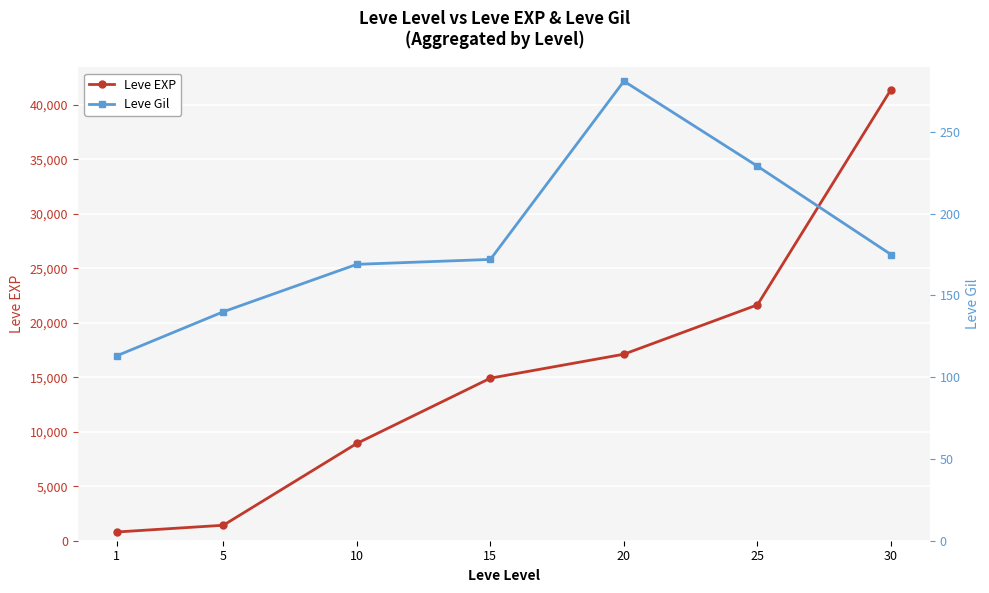

At how many categories does at least one series exceed 10383?

4